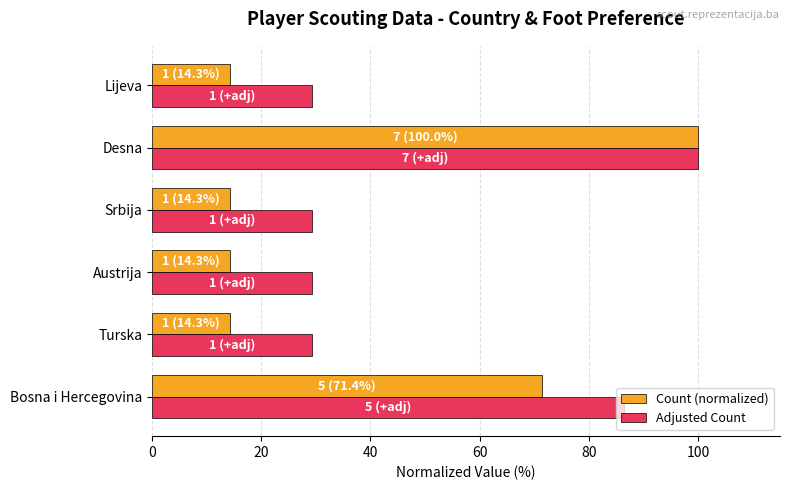

Which series has the largest range (max minus min)?

Count (normalized)